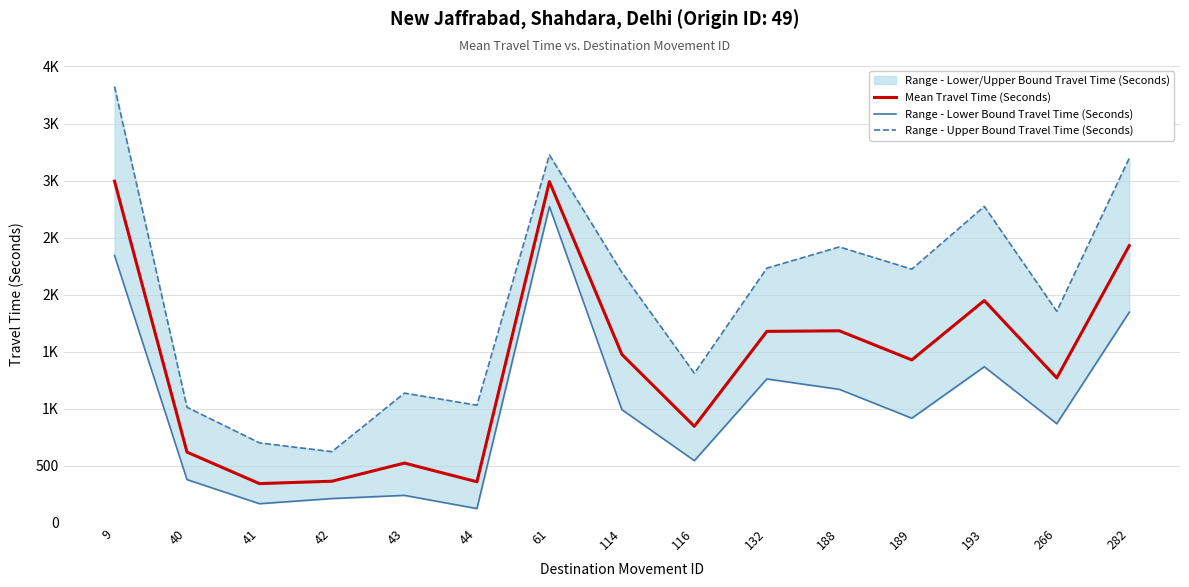

In Range - Upper Bound Travel Time (Seconds), how many points are higher than both neighbors (excluding endpoints)?

4